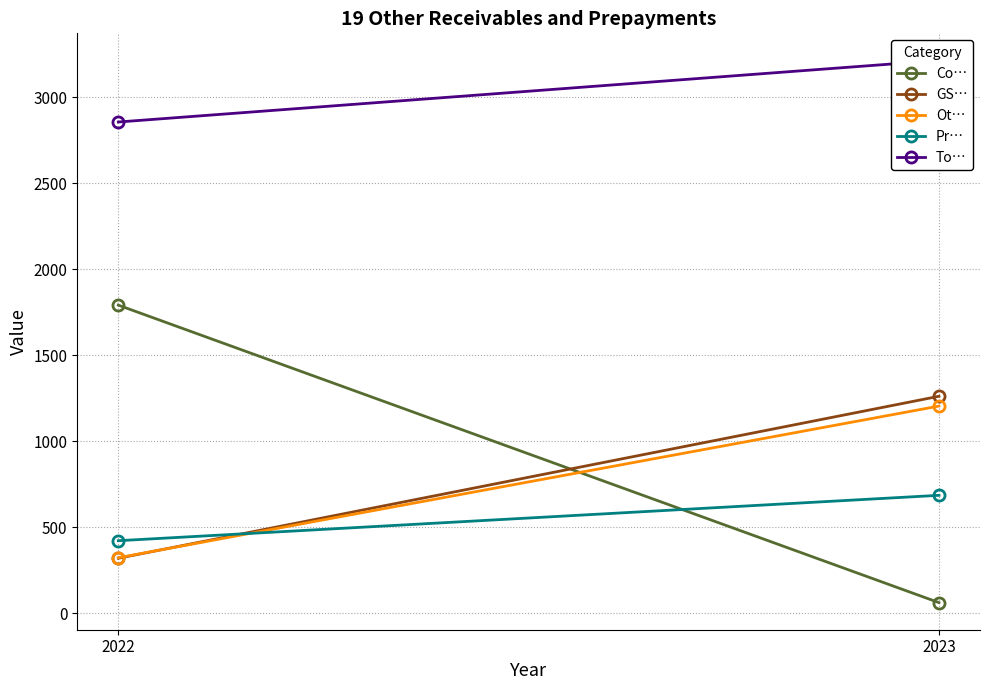

What is the difference between the highest and lowest values at 2022?

2537